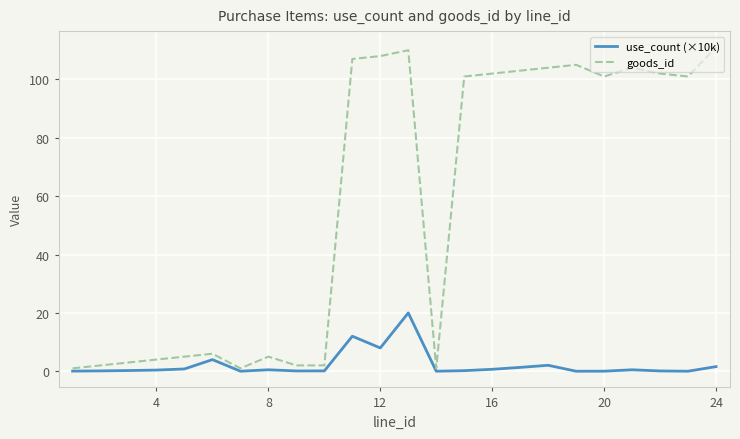

Which series has the widest spread of values?

goods_id